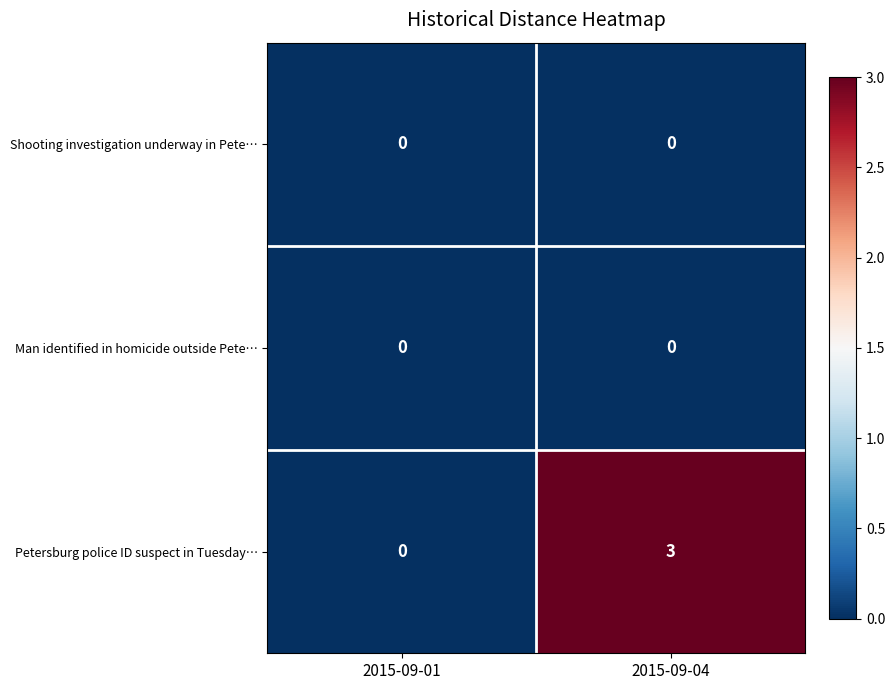

Which series changed the most between 2015-09-01 and 2015-09-04?

Petersburg police ID suspect in Tuesday…